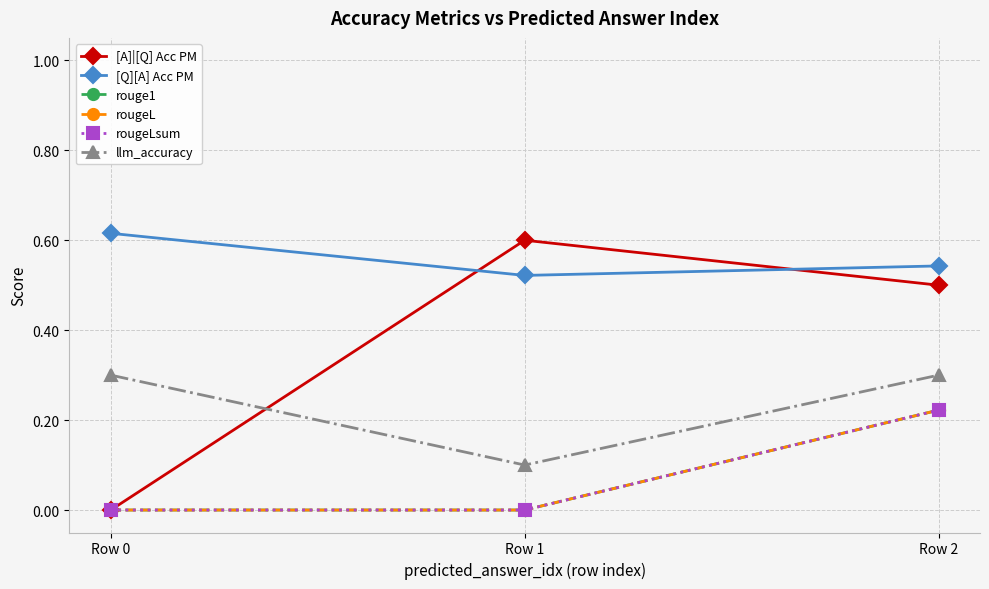

What is the value of the [A]|[Q] Acc PM point at the 2nd from the left?

0.6